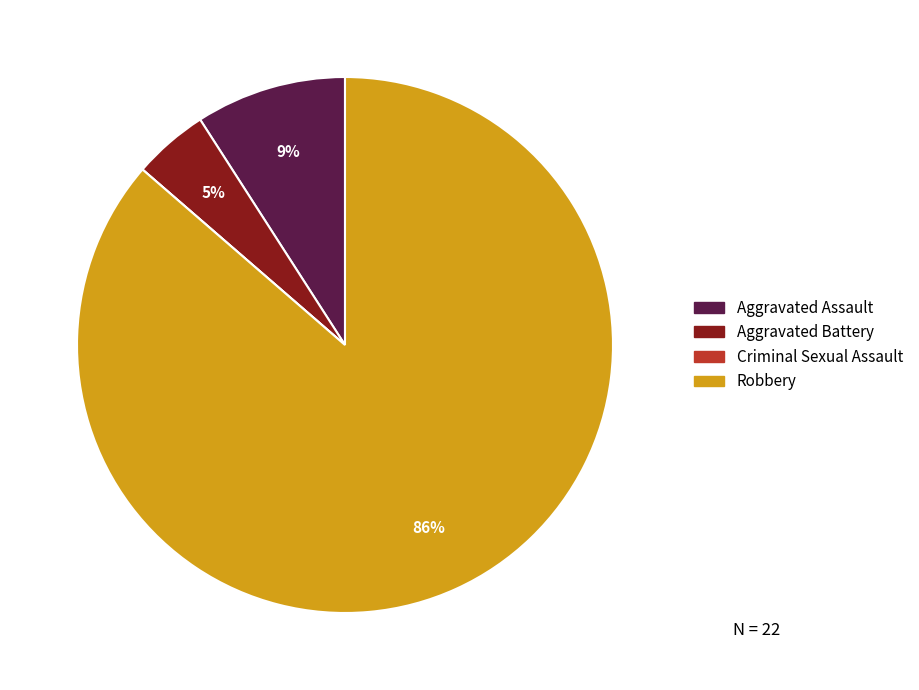

To the nearest percent, what percentage of the pie is Aggravated Battery?

5%